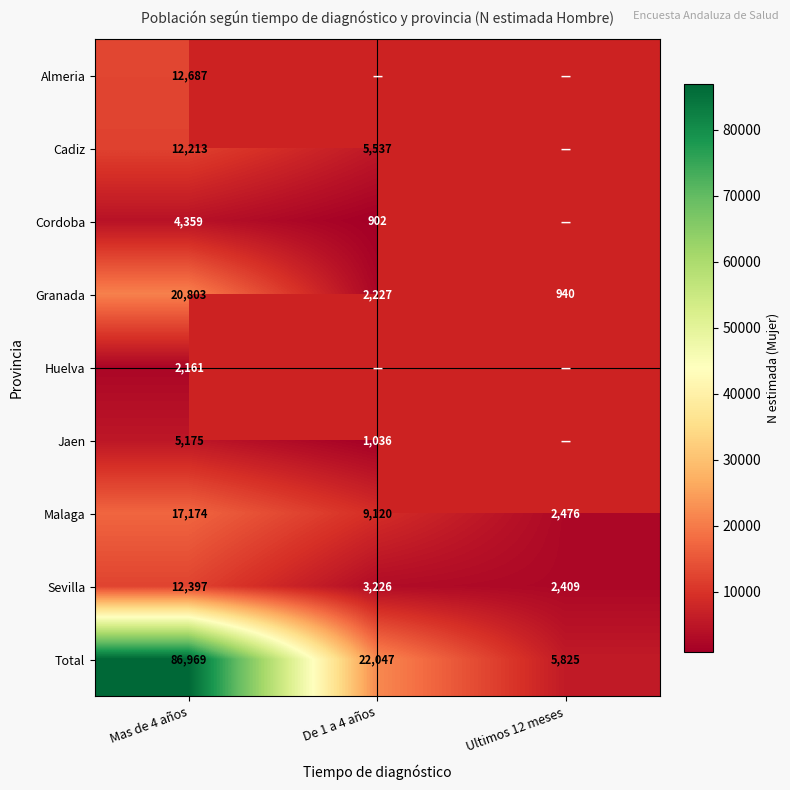

At how many categories does at least one series exceed 18609?

2